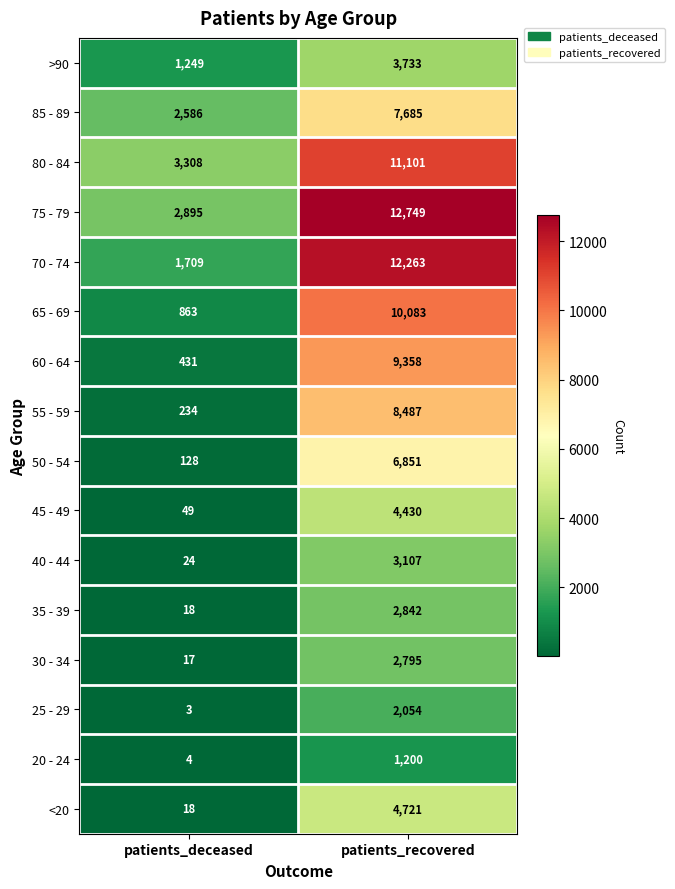

Which category has the highest value across all series?

patients_recovered